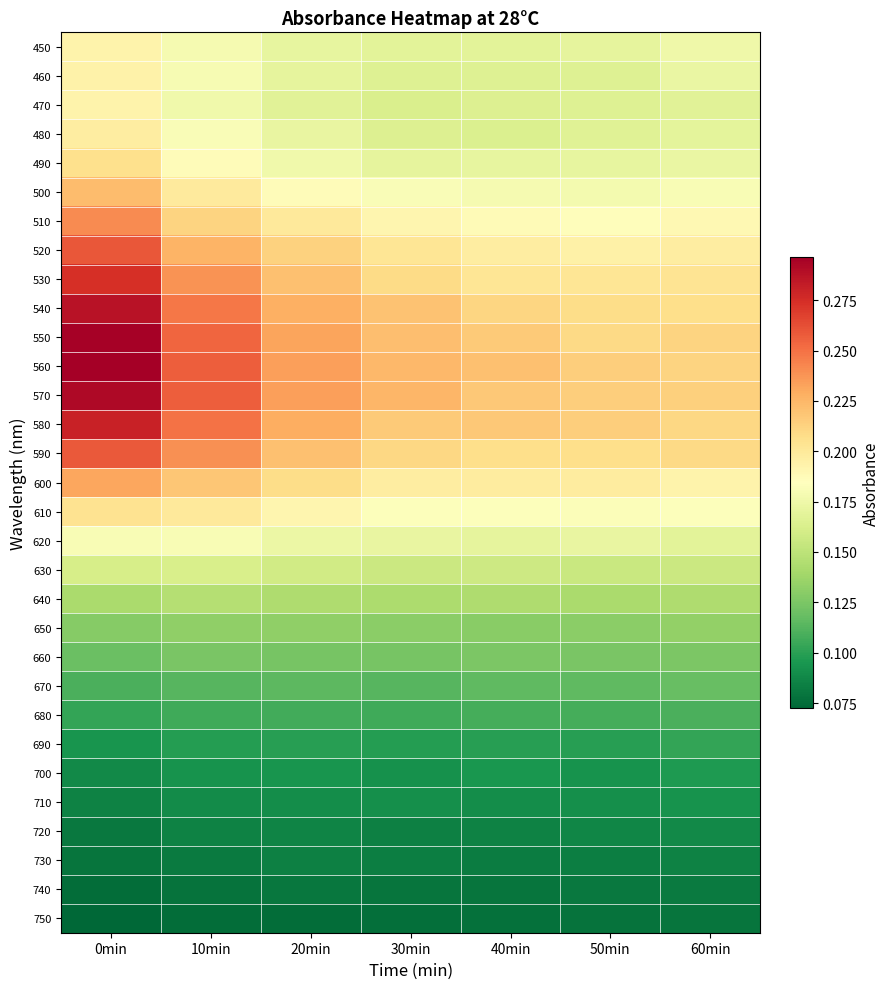

Reading left to right, extract all data points from this chart.

450: 0min=0.2	10min=0.2	20min=0.2	30min=0.2	40min=0.2	50min=0.2	60min=0.2
460: 0min=0.2	10min=0.2	20min=0.2	30min=0.2	40min=0.2	50min=0.2	60min=0.2
470: 0min=0.2	10min=0.2	20min=0.2	30min=0.2	40min=0.2	50min=0.2	60min=0.2
480: 0min=0.2	10min=0.2	20min=0.2	30min=0.2	40min=0.2	50min=0.2	60min=0.2
490: 0min=0.2	10min=0.2	20min=0.2	30min=0.2	40min=0.2	50min=0.2	60min=0.2
500: 0min=0.2	10min=0.2	20min=0.2	30min=0.2	40min=0.2	50min=0.2	60min=0.2
510: 0min=0.2	10min=0.2	20min=0.2	30min=0.2	40min=0.2	50min=0.2	60min=0.2
520: 0min=0.3	10min=0.2	20min=0.2	30min=0.2	40min=0.2	50min=0.2	60min=0.2
530: 0min=0.3	10min=0.2	20min=0.2	30min=0.2	40min=0.2	50min=0.2	60min=0.2
540: 0min=0.3	10min=0.2	20min=0.2	30min=0.2	40min=0.2	50min=0.2	60min=0.2
550: 0min=0.3	10min=0.3	20min=0.2	30min=0.2	40min=0.2	50min=0.2	60min=0.2
560: 0min=0.3	10min=0.3	20min=0.2	30min=0.2	40min=0.2	50min=0.2	60min=0.2
570: 0min=0.3	10min=0.3	20min=0.2	30min=0.2	40min=0.2	50min=0.2	60min=0.2
580: 0min=0.3	10min=0.2	20min=0.2	30min=0.2	40min=0.2	50min=0.2	60min=0.2
590: 0min=0.3	10min=0.2	20min=0.2	30min=0.2	40min=0.2	50min=0.2	60min=0.2
600: 0min=0.2	10min=0.2	20min=0.2	30min=0.2	40min=0.2	50min=0.2	60min=0.2
610: 0min=0.2	10min=0.2	20min=0.2	30min=0.2	40min=0.2	50min=0.2	60min=0.2
620: 0min=0.2	10min=0.2	20min=0.2	30min=0.2	40min=0.2	50min=0.2	60min=0.2
630: 0min=0.2	10min=0.2	20min=0.2	30min=0.2	40min=0.2	50min=0.2	60min=0.2
640: 0min=0.1	10min=0.1	20min=0.1	30min=0.1	40min=0.1	50min=0.1	60min=0.1
650: 0min=0.1	10min=0.1	20min=0.1	30min=0.1	40min=0.1	50min=0.1	60min=0.1
660: 0min=0.1	10min=0.1	20min=0.1	30min=0.1	40min=0.1	50min=0.1	60min=0.1
670: 0min=0.1	10min=0.1	20min=0.1	30min=0.1	40min=0.1	50min=0.1	60min=0.1
680: 0min=0.1	10min=0.1	20min=0.1	30min=0.1	40min=0.1	50min=0.1	60min=0.1
690: 0min=0.1	10min=0.1	20min=0.1	30min=0.1	40min=0.1	50min=0.1	60min=0.1
700: 0min=0.1	10min=0.1	20min=0.1	30min=0.1	40min=0.1	50min=0.1	60min=0.1
710: 0min=0.1	10min=0.1	20min=0.1	30min=0.1	40min=0.1	50min=0.1	60min=0.1
720: 0min=0.1	10min=0.1	20min=0.1	30min=0.1	40min=0.1	50min=0.1	60min=0.1
730: 0min=0.1	10min=0.1	20min=0.1	30min=0.1	40min=0.1	50min=0.1	60min=0.1
740: 0min=0.1	10min=0.1	20min=0.1	30min=0.1	40min=0.1	50min=0.1	60min=0.1
750: 0min=0.1	10min=0.1	20min=0.1	30min=0.1	40min=0.1	50min=0.1	60min=0.1